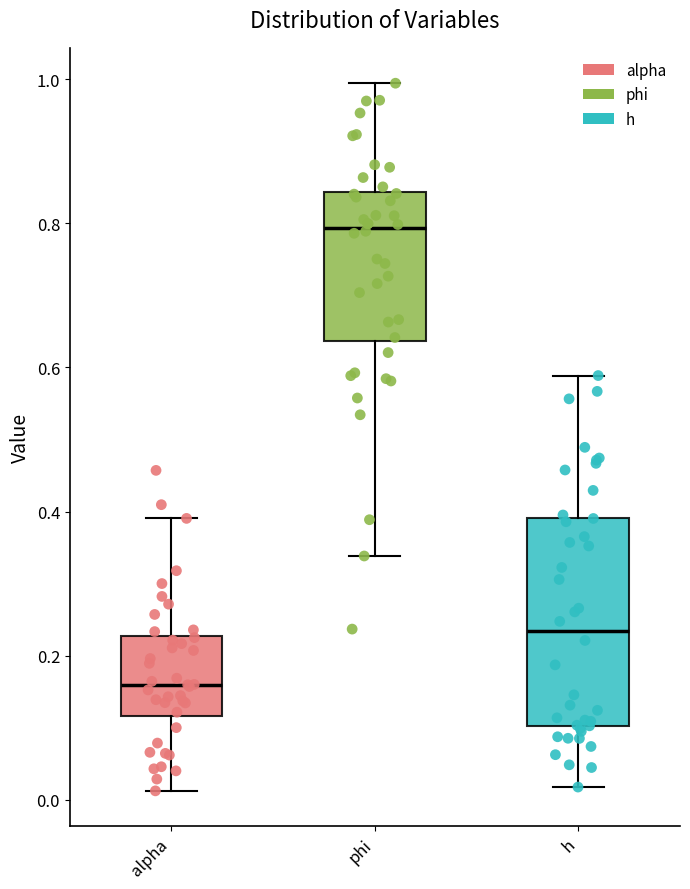

Where does the upper whisker of the box for alpha end on the y-axis? The values are not printed on the chart, so give them approximately, as read against the axis.

0.40